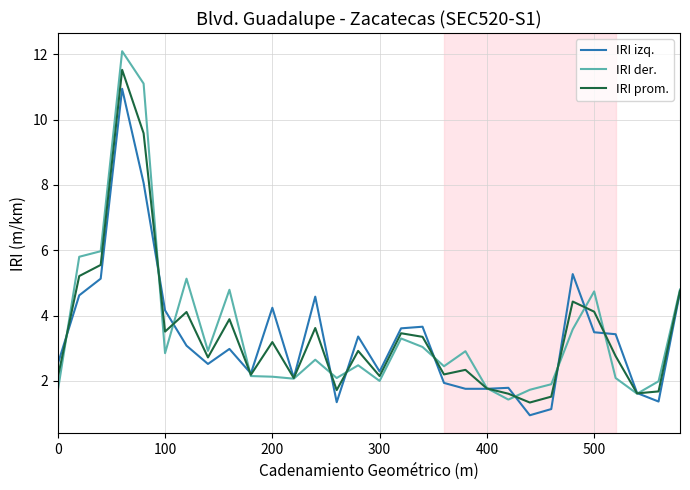

Which series has the largest range (max minus min)?

IRI der.